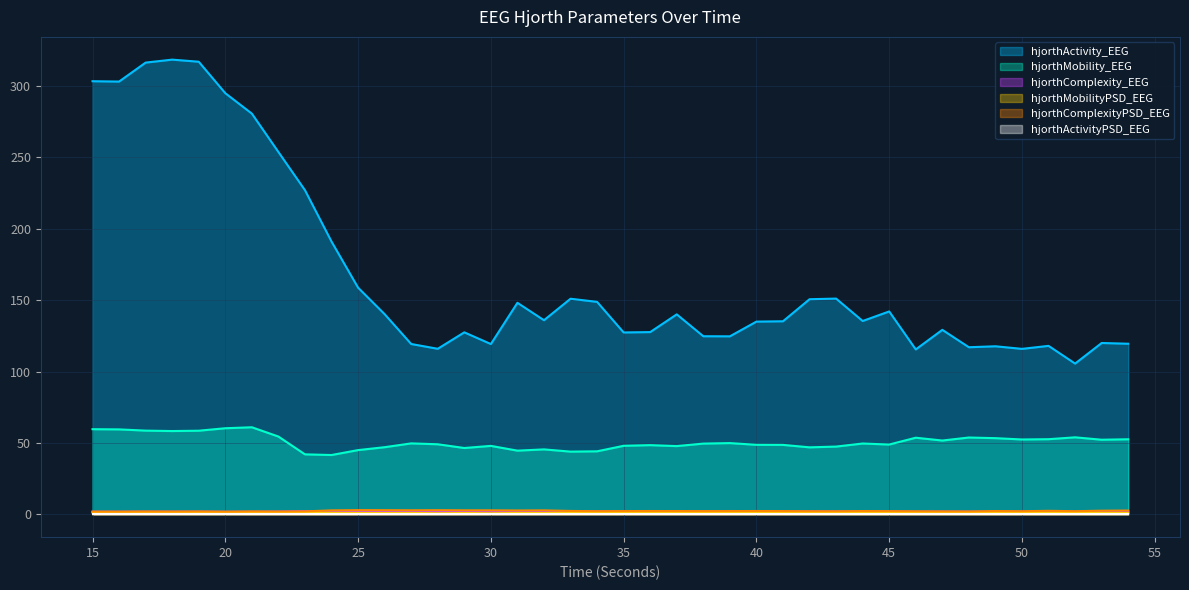

Reading left to right, extract all data points from this chart.

hjorthActivity_EEG: 15=303.3	16=303.1	17=316.4	18=318.4	19=317.0	20=294.9	21=280.6	22=253.8	23=227.0	24=191.1	25=158.8	26=140.2	27=119.3	28=116.0	29=127.5	30=119.3	31=148.2	32=136.0	33=151.0	34=148.8	35=127.4	36=127.7	37=140.1	38=124.8	39=124.7	40=135.0	41=135.2	42=150.7	43=151.1	44=135.4	45=142.1	46=115.5	47=129.2	48=117.1	49=117.7	50=115.9	51=118.0	52=105.6	53=120.0	54=119.5
hjorthMobility_EEG: 15=59.7	16=59.5	17=58.7	18=58.4	19=58.6	20=60.3	21=61.0	22=54.5	23=42.1	24=41.6	25=45.0	26=47.1	27=49.7	28=49.1	29=46.5	30=48.0	31=44.7	32=45.5	33=44.0	34=44.2	35=48.0	36=48.5	37=47.8	38=49.6	39=49.9	40=48.7	41=48.7	42=47.0	43=47.5	44=49.7	45=48.9	46=53.7	47=51.7	48=53.8	49=53.4	50=52.5	51=52.7	52=54.0	53=52.3	54=52.6
hjorthComplexity_EEG: 15=1.9	16=1.9	17=1.9	18=1.9	19=1.9	20=1.9	21=1.8	22=2.0	23=2.3	24=2.3	25=2.1	26=2.1	27=2.0	28=2.0	29=2.1	30=2.1	31=2.2	32=2.1	33=2.2	34=2.2	35=2.1	36=2.1	37=2.1	38=2.1	39=2.1	40=2.1	41=2.1	42=2.1	43=2.1	44=2.1	45=2.1	46=1.9	47=2.0	48=1.9	49=1.9	50=2.0	51=2.0	52=1.9	53=2.0	54=1.9
hjorthActivityPSD_EEG: 15=0.0	16=0.0	17=0.0	18=0.0	19=0.0	20=0.0	21=0.0	22=0.0	23=0.0	24=0.0	25=0.0	26=0.0	27=0.0	28=0.0	29=0.0	30=0.0	31=0.0	32=0.0	33=0.0	34=0.0	35=0.0	36=0.0	37=0.0	38=0.0	39=0.0	40=0.0	41=0.0	42=0.0	43=0.0	44=0.0	45=0.0	46=0.0	47=0.0	48=0.0	49=0.0	50=0.0	51=0.0	52=0.0	53=0.0	54=0.0
hjorthMobilityPSD_EEG: 15=1.3	16=1.4	17=1.3	18=1.4	19=1.5	20=1.7	21=1.5	22=1.6	23=1.6	24=1.1	25=1.1	26=1.0	27=1.0	28=0.8	29=1.0	30=0.8	31=1.0	32=1.0	33=1.3	34=1.3	35=1.2	36=1.2	37=1.2	38=1.3	39=1.3	40=1.2	41=1.3	42=1.4	43=1.4	44=1.2	45=1.3	46=1.3	47=1.4	48=1.5	49=1.3	50=1.4	51=1.2	52=1.4	53=1.2	54=1.0
hjorthComplexityPSD_EEG: 15=2.0	16=2.0	17=2.1	18=2.0	19=2.1	20=1.9	21=2.1	22=2.0	23=2.1	24=2.8	25=3.0	26=3.0	27=2.9	28=3.0	29=2.9	30=2.9	31=2.7	32=2.8	33=2.4	34=2.3	35=2.3	36=2.4	37=2.4	38=2.3	39=2.3	40=2.4	41=2.3	42=2.2	43=2.2	44=2.4	45=2.3	46=2.2	47=2.1	48=2.1	49=2.4	50=2.2	51=2.5	52=2.3	53=2.6	54=2.7